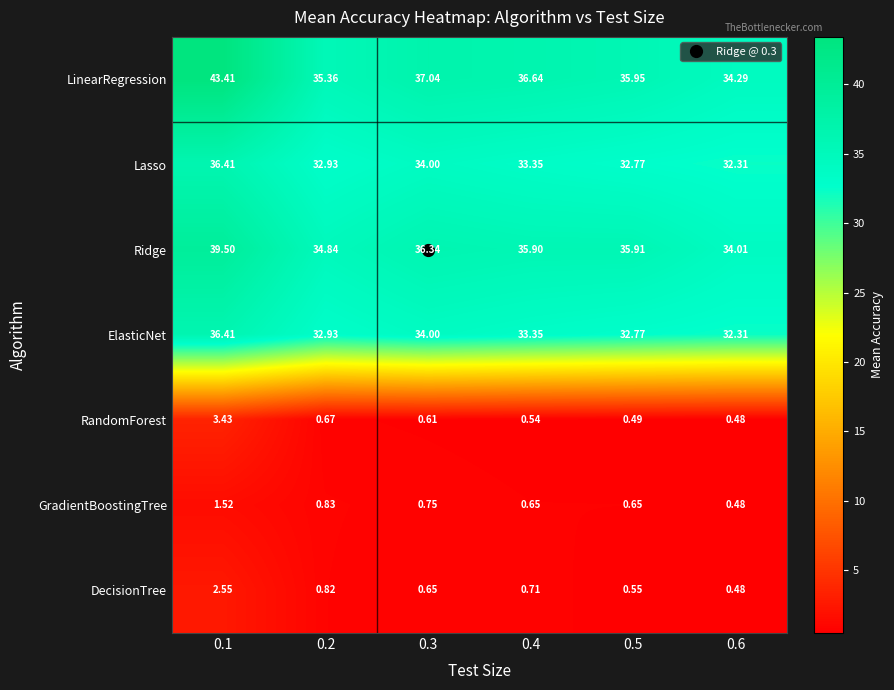

At how many categories does at least one series exceed 13?

6